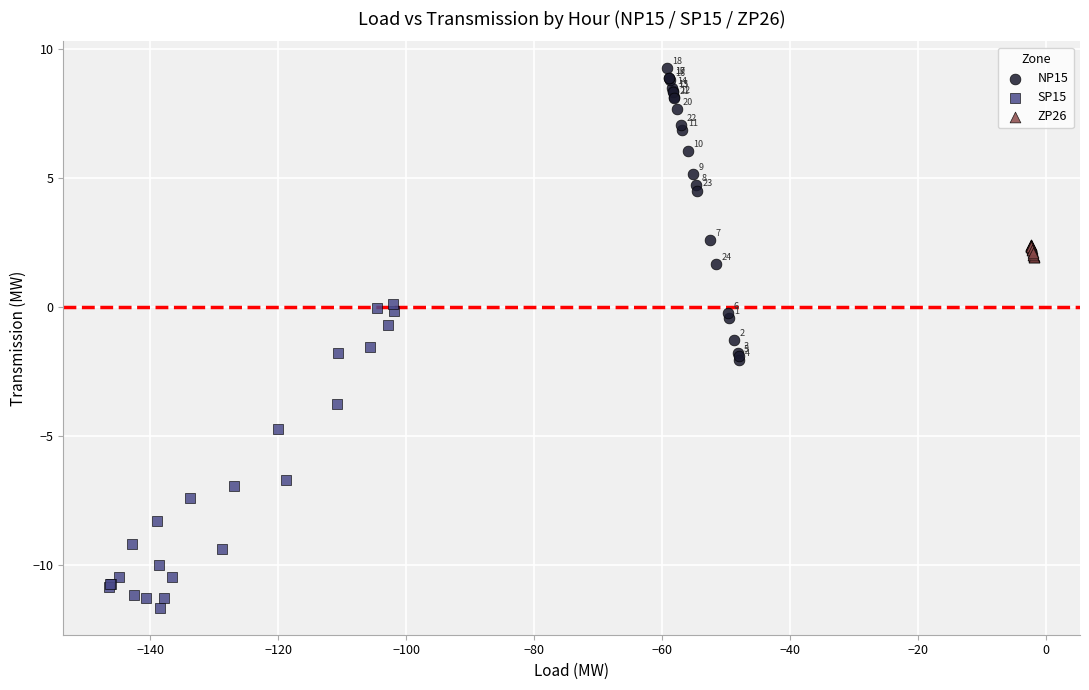

Which series reaches the maximum Y coordinate?

NP15